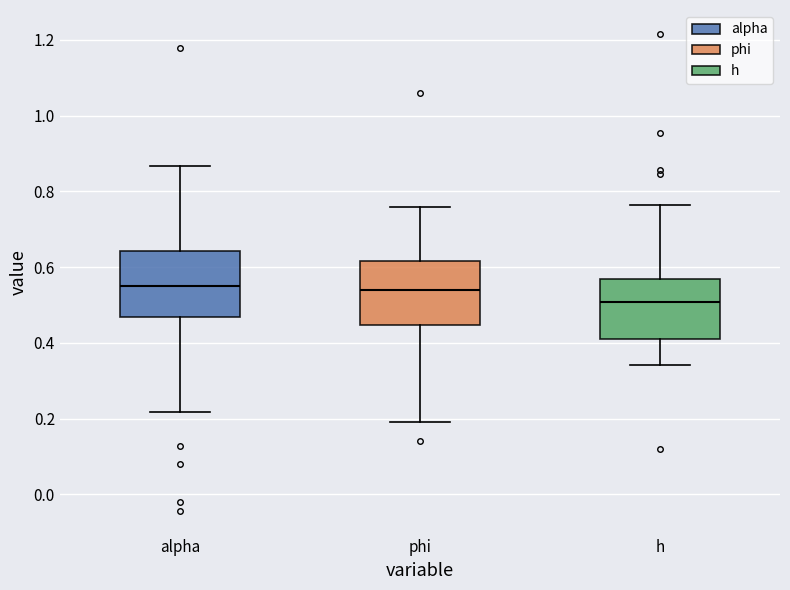

Reading left to right, transcribe this box plot: for each box, give where its median line is, the range the box spans, and where its two whiskers end, as read against the y-axis. The values are not printed on the chart, so give them approximately, as read against the axis.

alpha: median 0.56, box 0.46 to 0.64, whiskers 0.22 to 0.86
phi: median 0.54, box 0.44 to 0.62, whiskers 0.20 to 0.76
h: median 0.50, box 0.40 to 0.56, whiskers 0.34 to 0.76